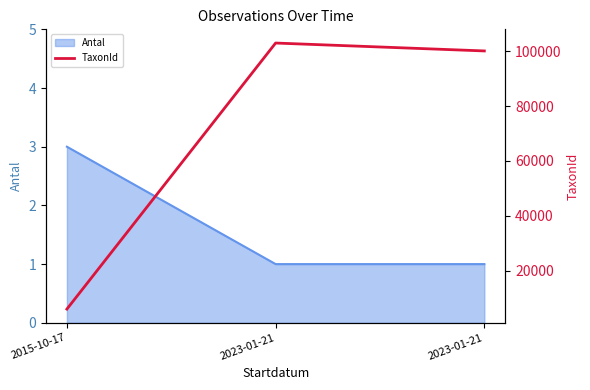

Which category has the highest value across all series?

2023-01-21